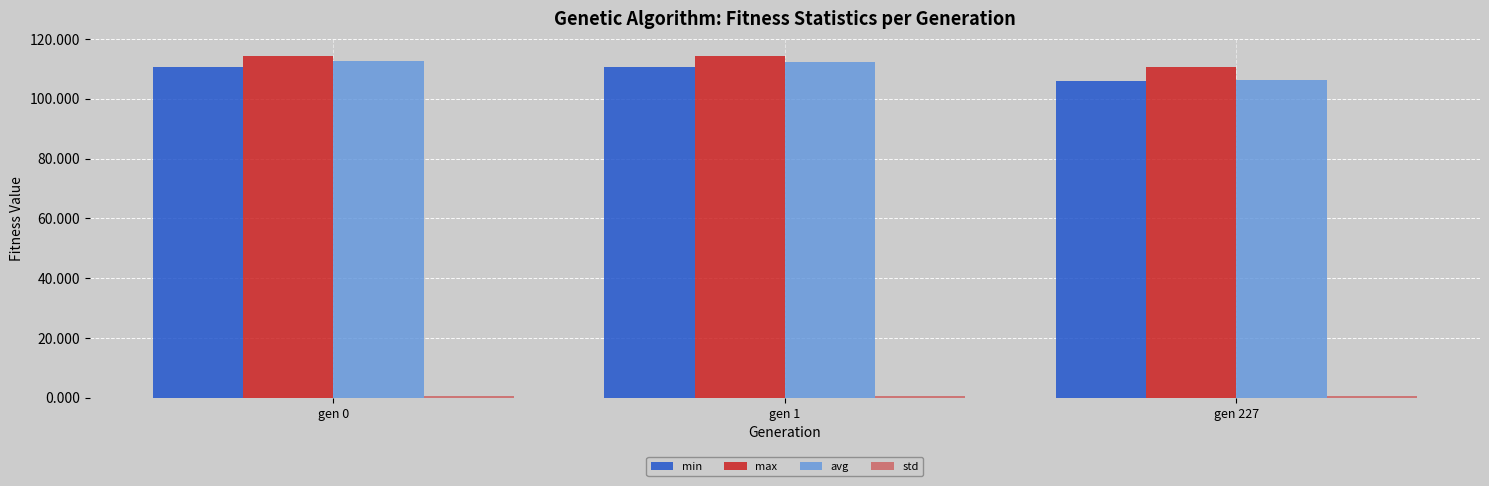

What is the minimum value shown in the chart?

0.6